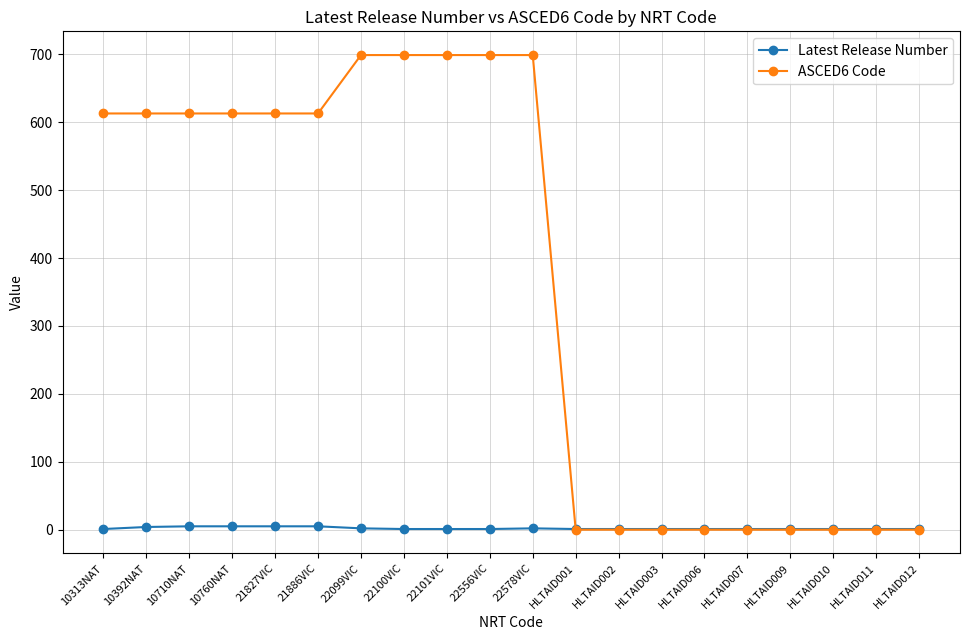

Which series has the widest spread of values?

ASCED6 Code